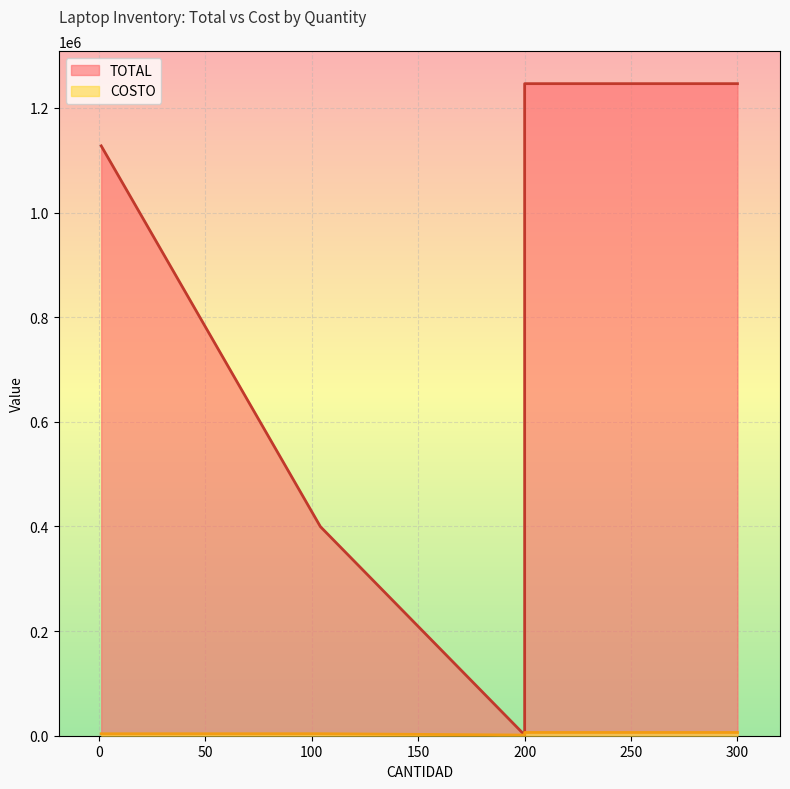

What is the greatest value displayed?

1246526.0